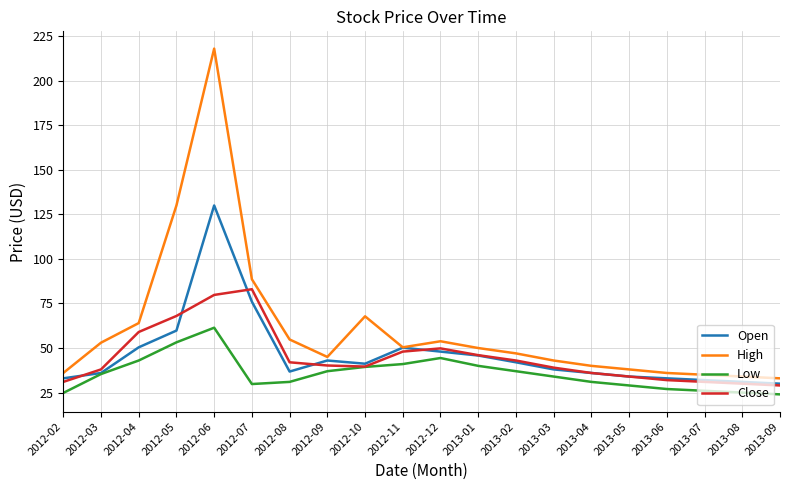

Is the value of Close at 2012-03 greater than the value of Open at 2013-06?

Yes